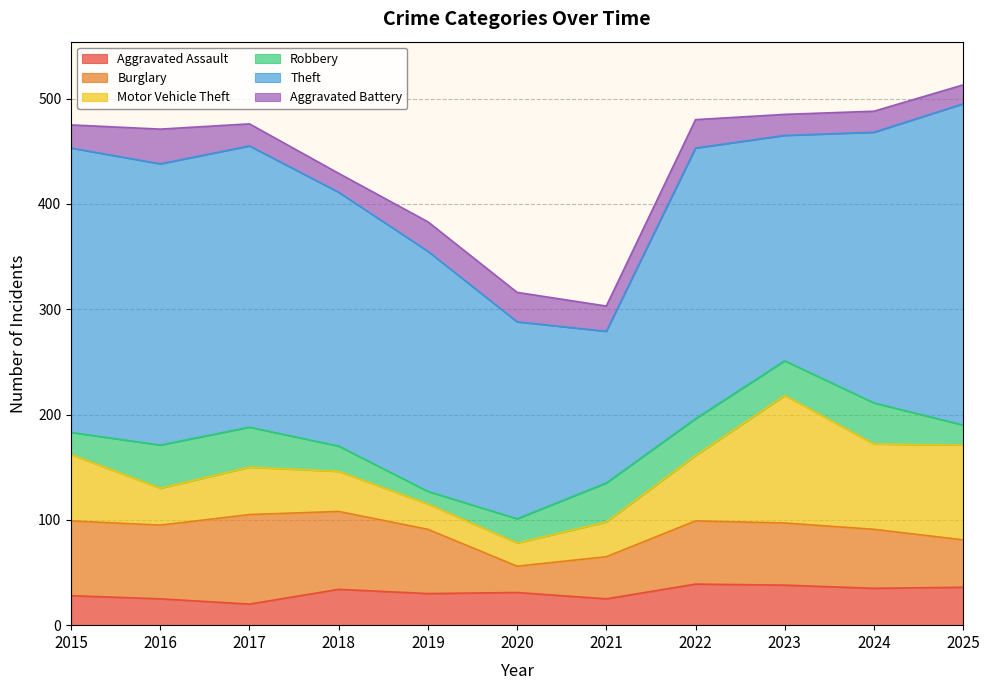

True or false: Aggravated Battery and Theft cross at least once.

False